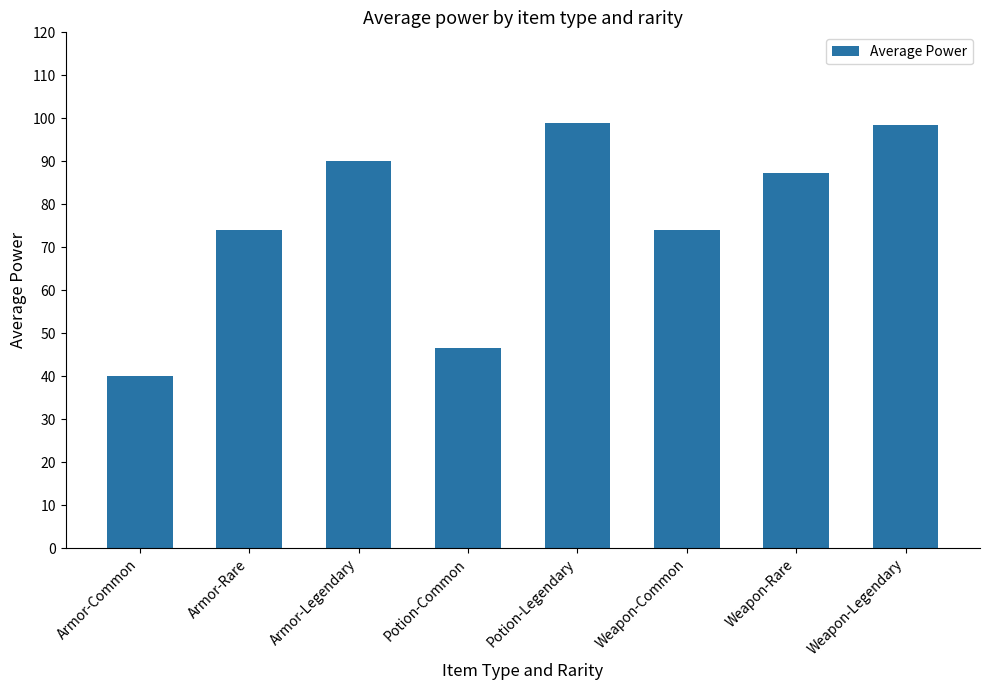

Read the value at Armor-Common.

40.0